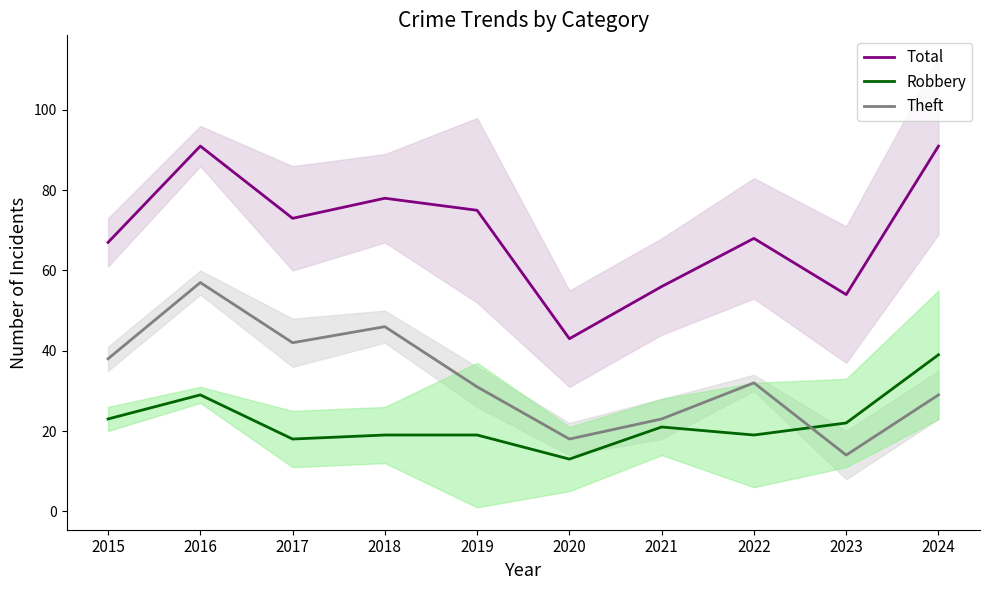

Reading right to left, extract all data points from this chart.

Total: 91	54	68	56	43	75	78	73	91	67
Robbery: 39	22	19	21	13	19	19	18	29	23
Theft: 29	14	32	23	18	31	46	42	57	38